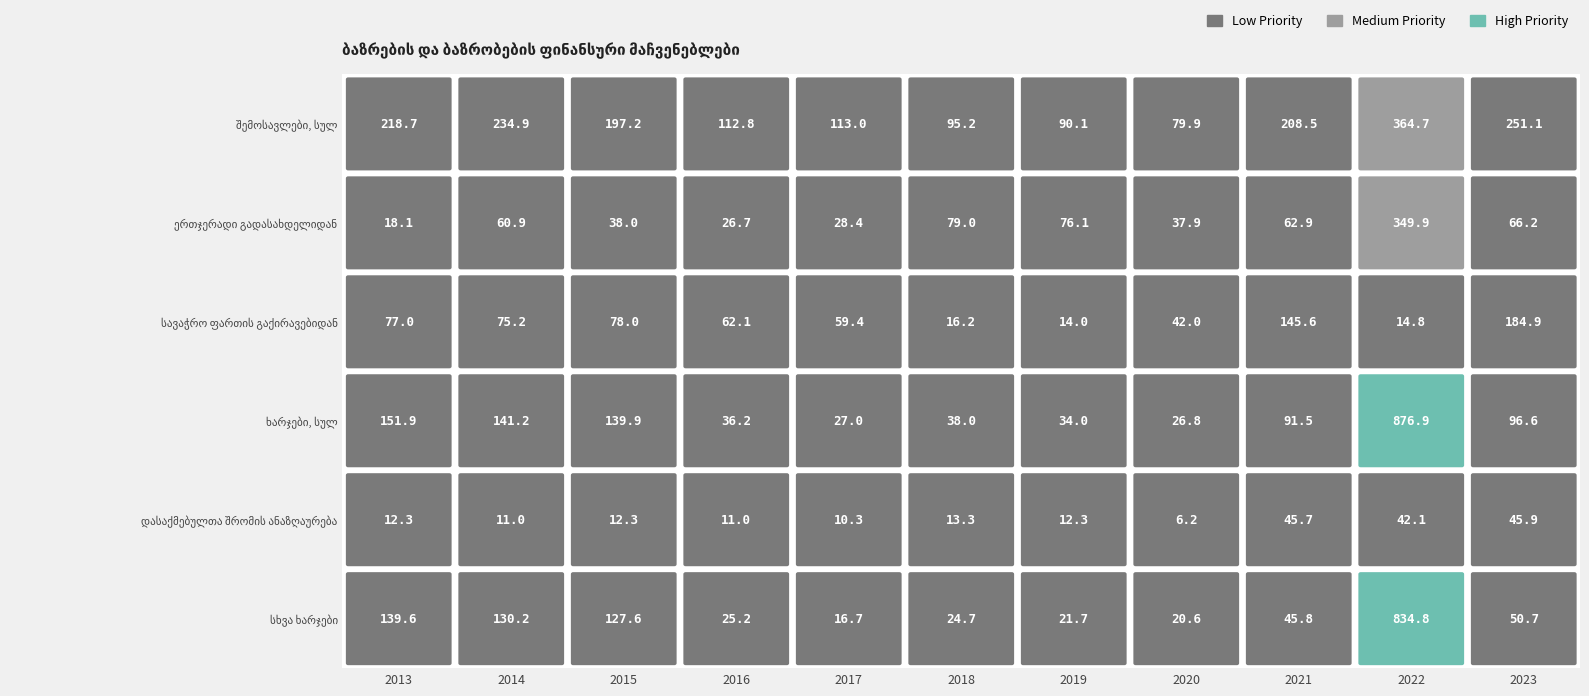

Which series changed the most between 2013 and 2019?

შემოსავლები, სულ